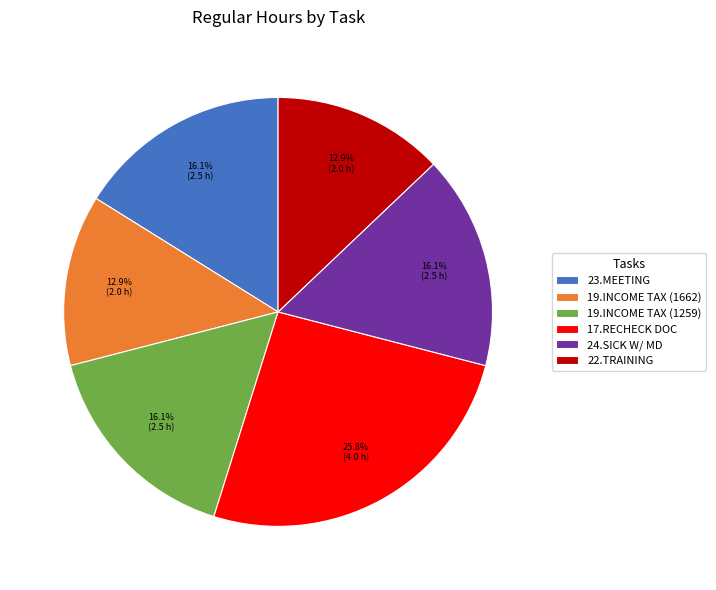

What is the largest slice in the pie chart?

17.RECHECK DOC